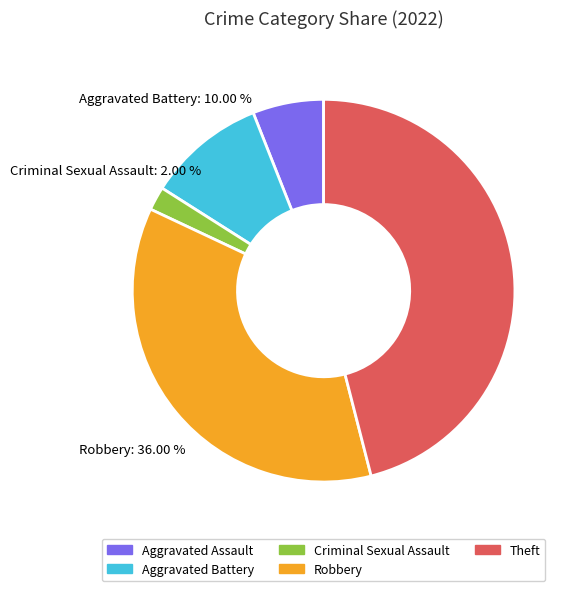

Rank the categories by value from highest to lowest.

Theft, Robbery, Aggravated Battery, Aggravated Assault, Criminal Sexual Assault